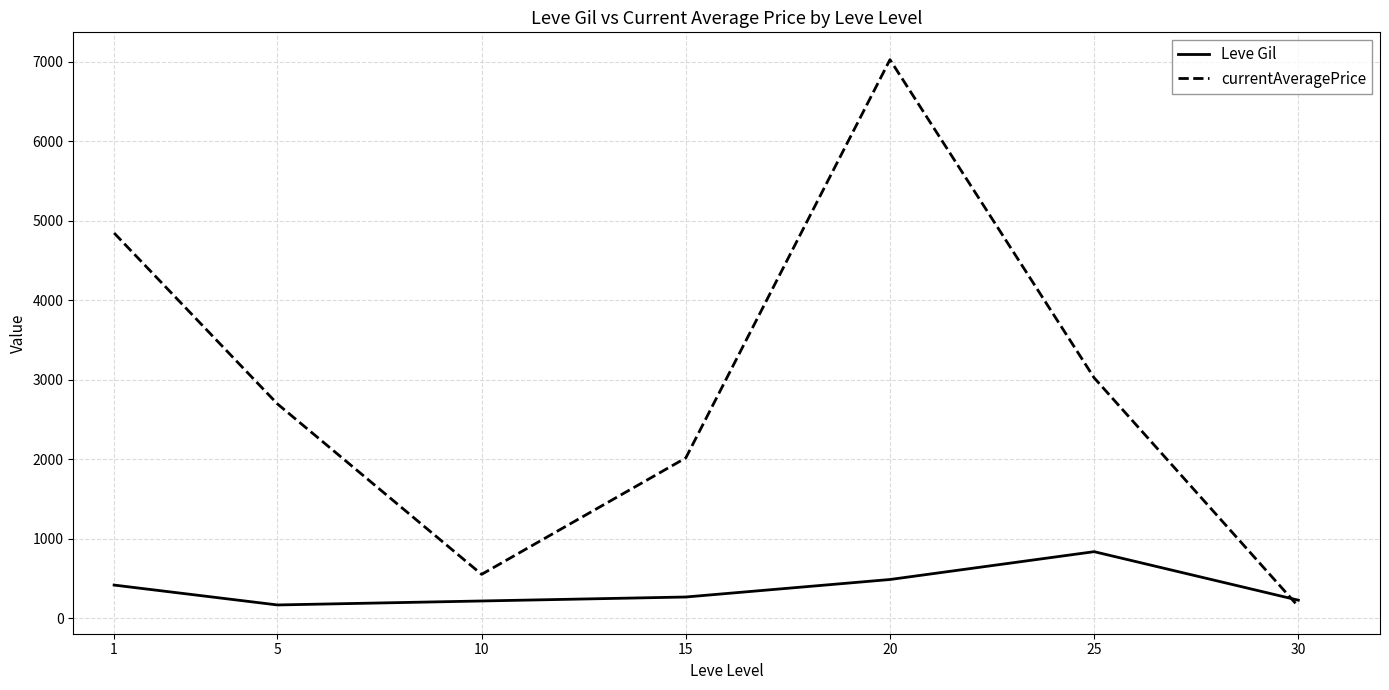

Where is currentAveragePrice nearest to the value 3589?

25